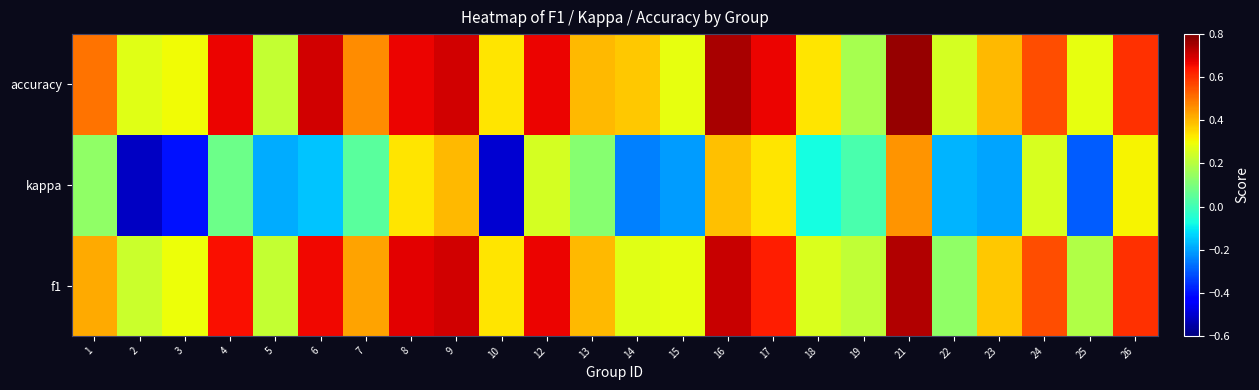

Reading right to left, what are all the values shown in this chart?

f1: 26=0.6	25=0.2	24=0.6	23=0.4	22=0.1	21=0.7	19=0.2	18=0.3	17=0.6	16=0.7	15=0.3	14=0.3	13=0.4	12=0.7	10=0.3	9=0.7	8=0.7	7=0.4	6=0.7	5=0.2	4=0.7	3=0.3	2=0.2	1=0.4
kappa: 26=0.3	25=-0.3	24=0.3	23=-0.2	22=-0.2	21=0.5	19=0.0	18=-0.1	17=0.3	16=0.4	15=-0.2	14=-0.2	13=0.1	12=0.2	10=-0.5	9=0.4	8=0.3	7=0.0	6=-0.2	5=-0.2	4=0.1	3=-0.4	2=-0.5	1=0.1
accuracy: 26=0.6	25=0.3	24=0.6	23=0.4	22=0.2	21=0.8	19=0.2	18=0.3	17=0.7	16=0.8	15=0.3	14=0.4	13=0.4	12=0.7	10=0.3	9=0.7	8=0.7	7=0.5	6=0.7	5=0.2	4=0.7	3=0.3	2=0.3	1=0.5